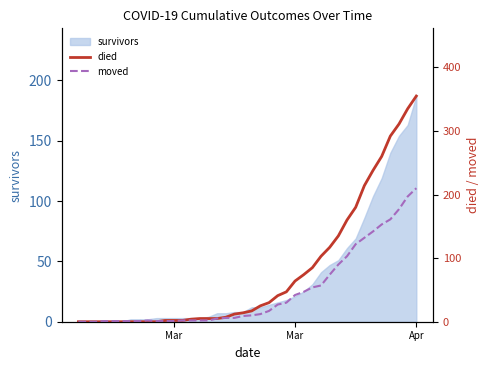

Which series ends up on top after the final intersection of died and moved?

died